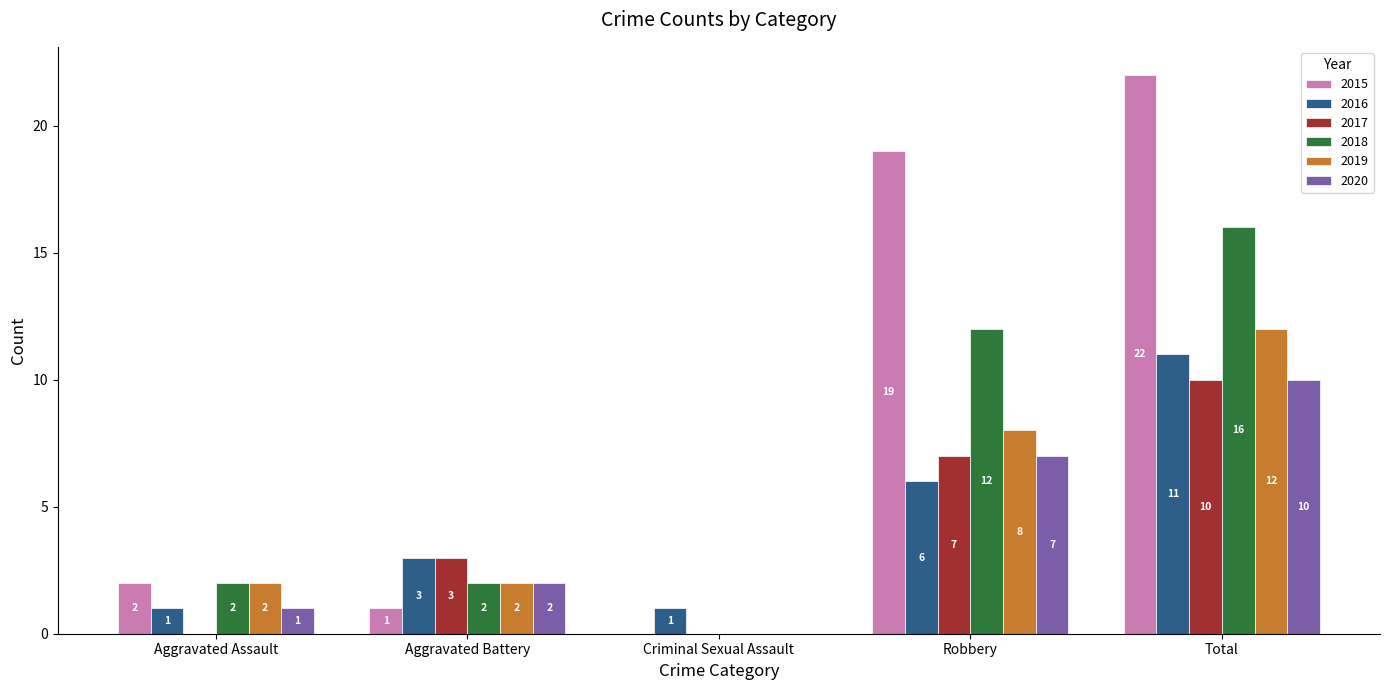

What is the difference between the 2015 values at Total and Criminal Sexual Assault?

22